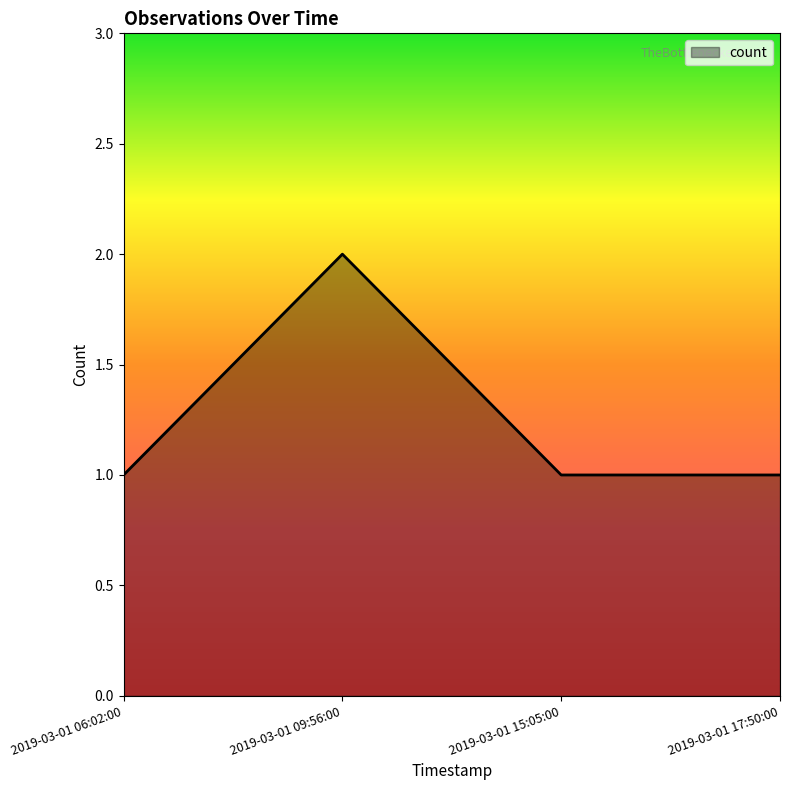

What position from the left is 2019-03-01 09:56:00?

2